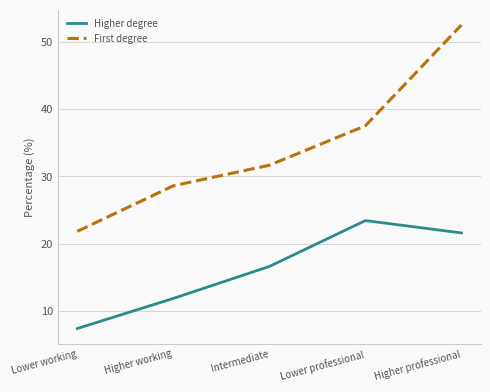

What is the difference between the maximum and minimum values in the Higher degree series?

16.1